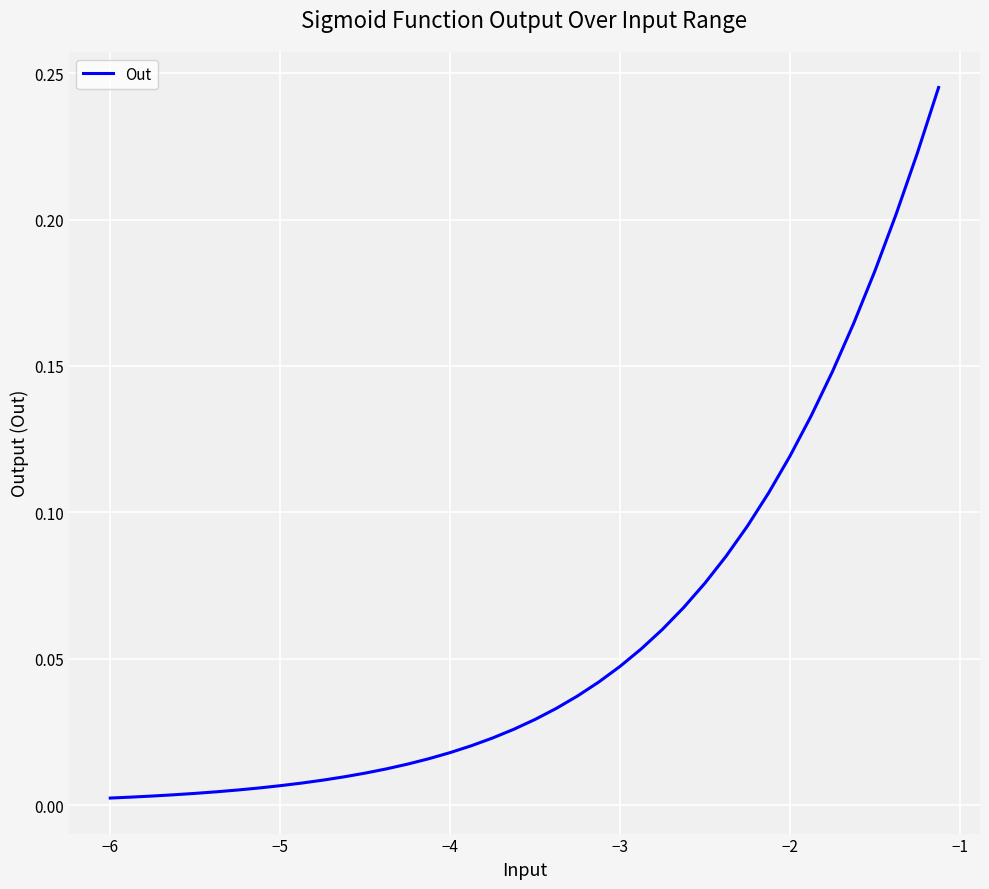

How many lines are shown in the chart?

1